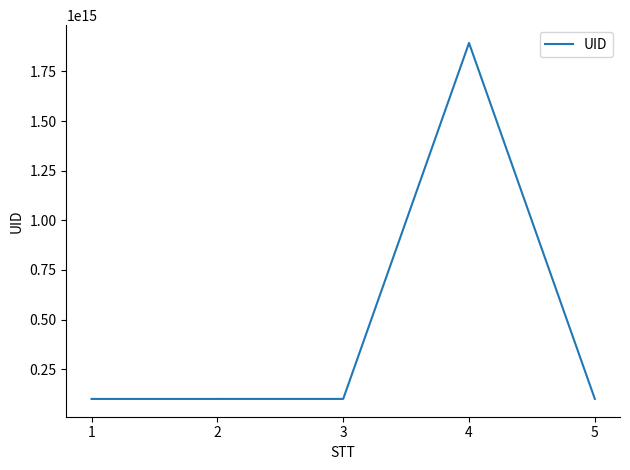

Approximately how many times larger is the value at 2 compared to 1?

1.0